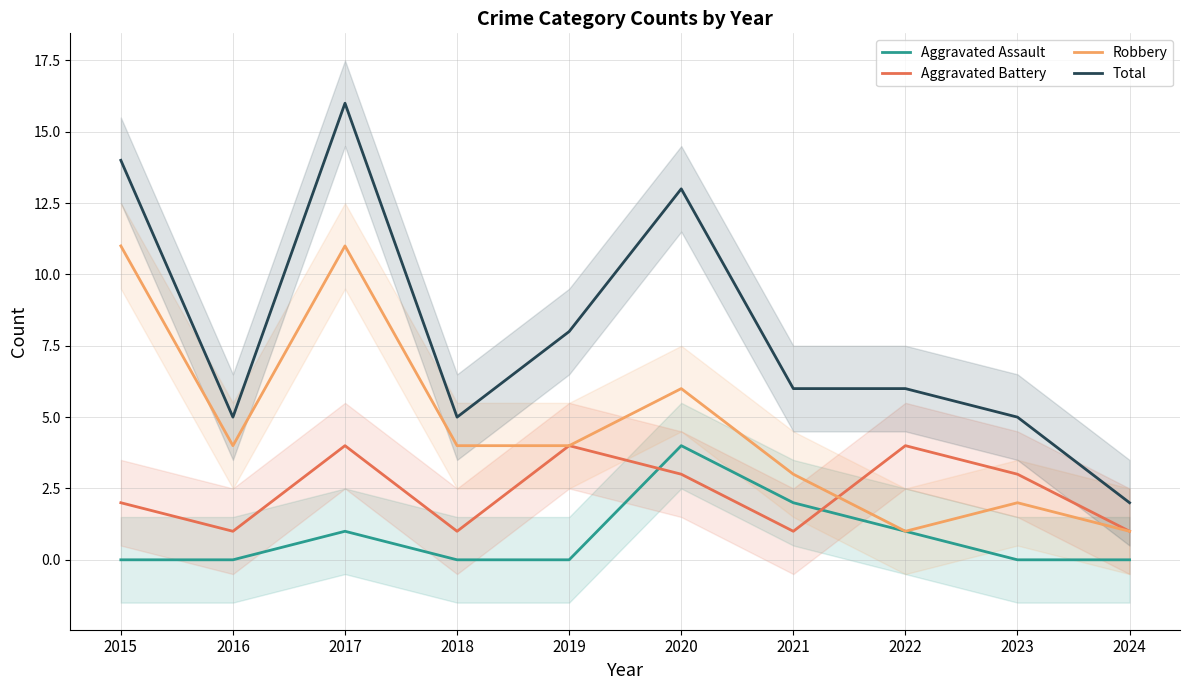

Reading right to left, extract all data points from this chart.

Aggravated Assault: 0	0	1	2	4	0	0	1	0	0
Aggravated Battery: 1	3	4	1	3	4	1	4	1	2
Robbery: 1	2	1	3	6	4	4	11	4	11
Total: 2	5	6	6	13	8	5	16	5	14